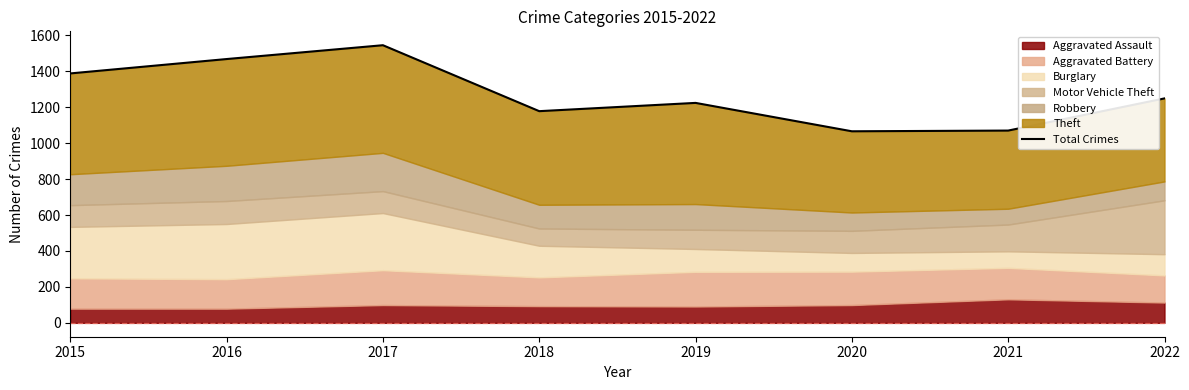

At which label is the value closest to 1305?

2022